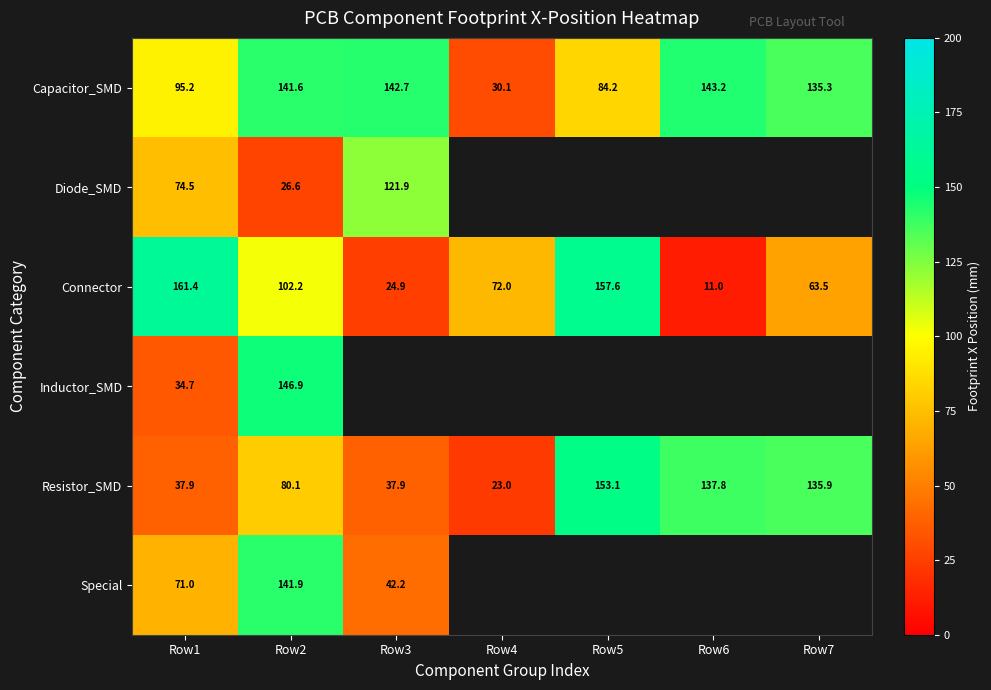

What is the spread (max minus min) of values at Row5?

73.4